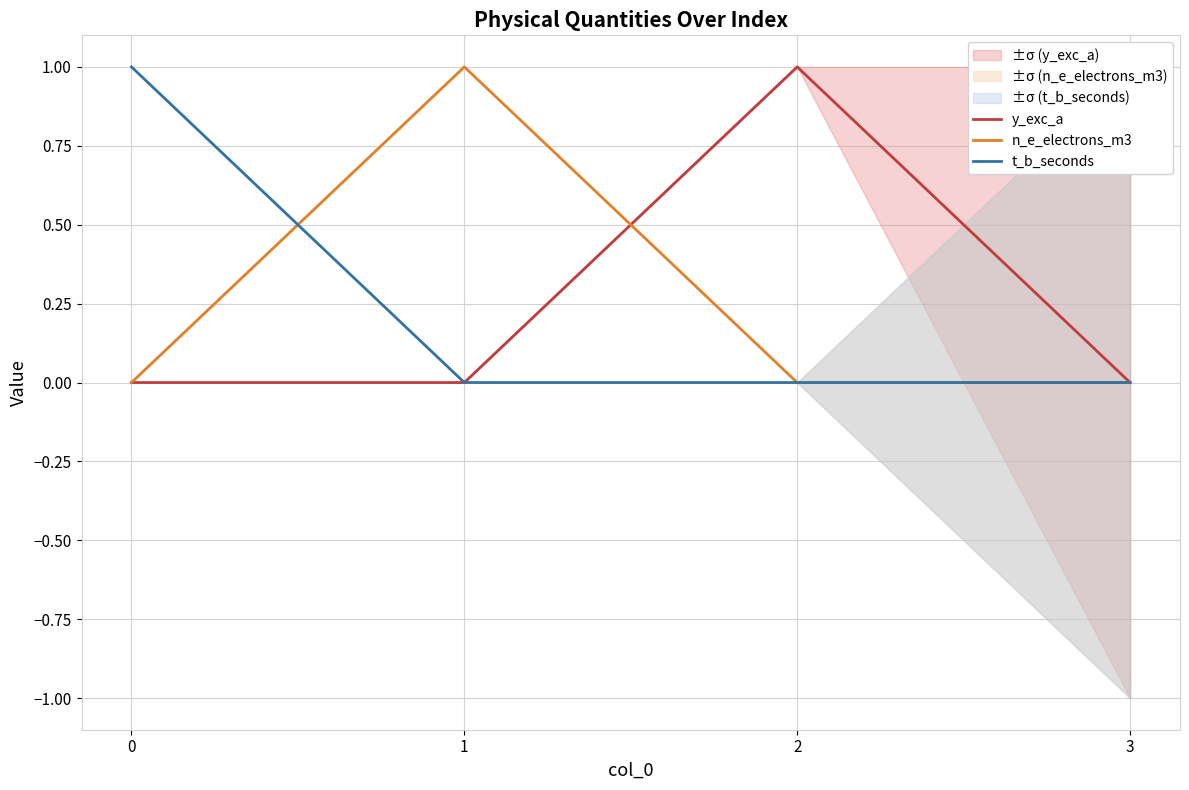

Rank the series by their maximum value, from lowest to highest.

y_exc_a, n_e_electrons_m3, t_b_seconds